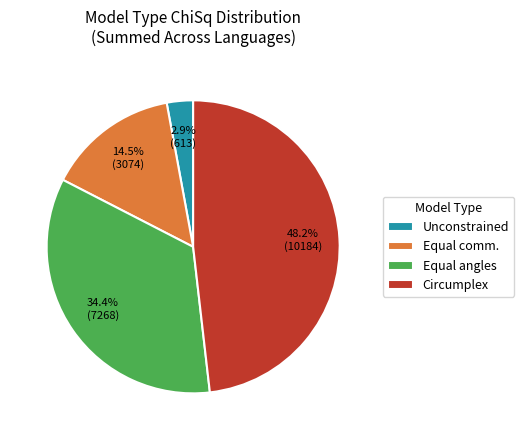

Rank the categories by value from lowest to highest.

Unconstrained, Equal comm., Equal angles, Circumplex